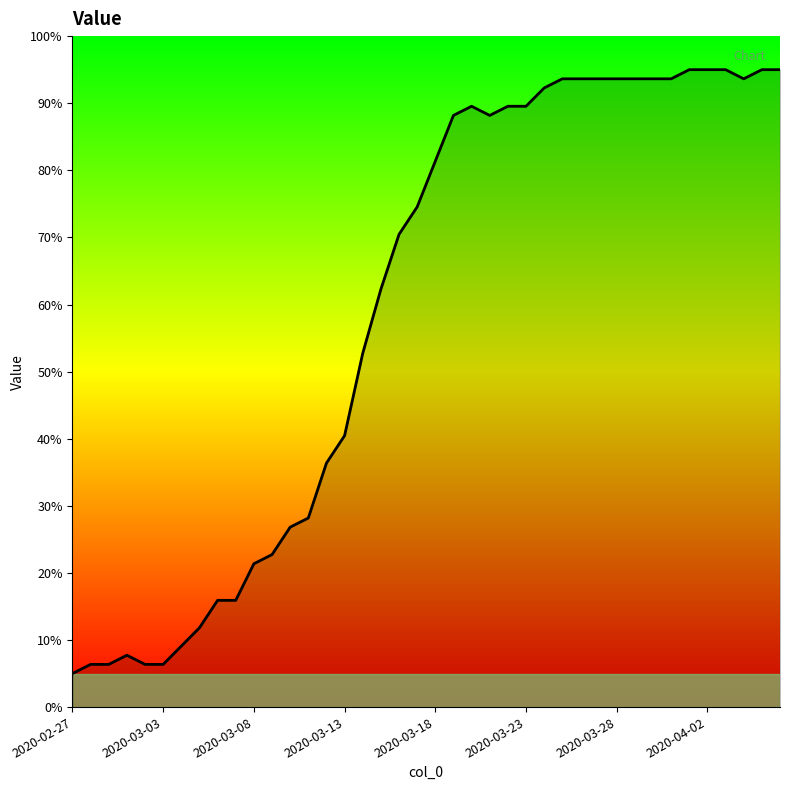

Does the chart display data point markers on the line(s)?

No